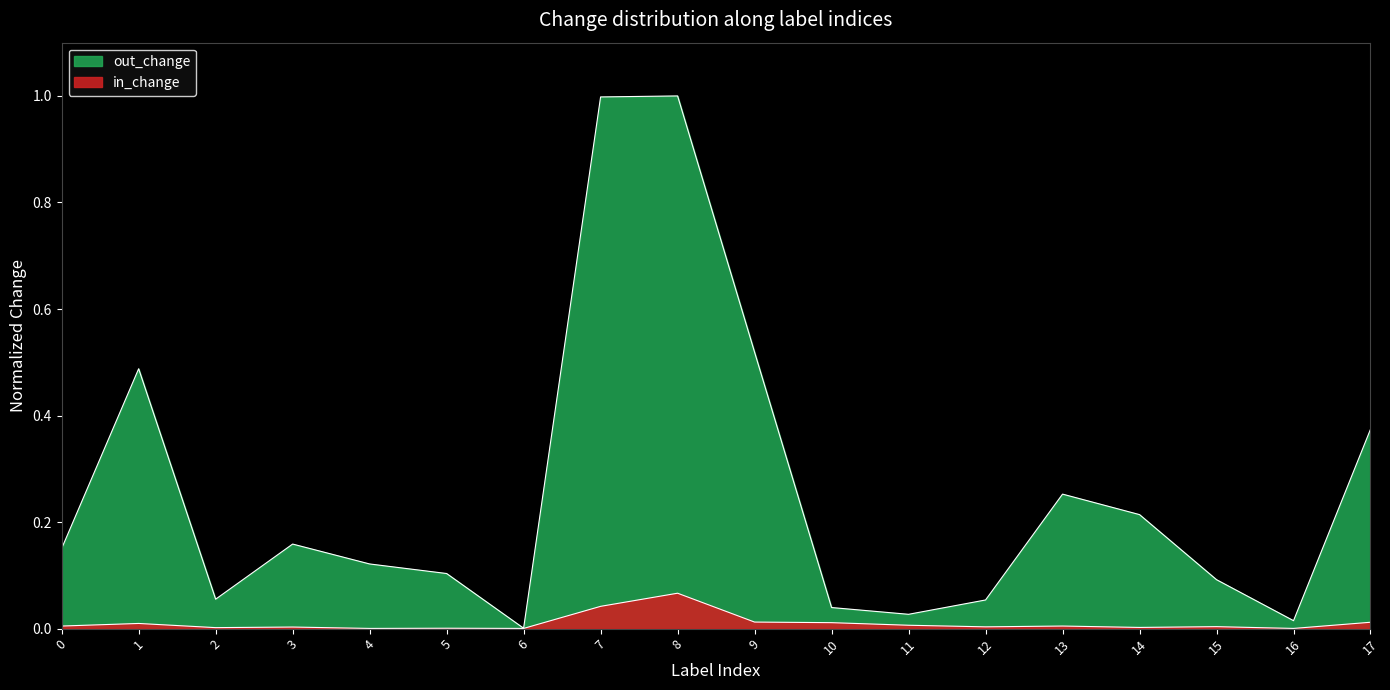

True or false: in_change and out_change cross at least once.

False